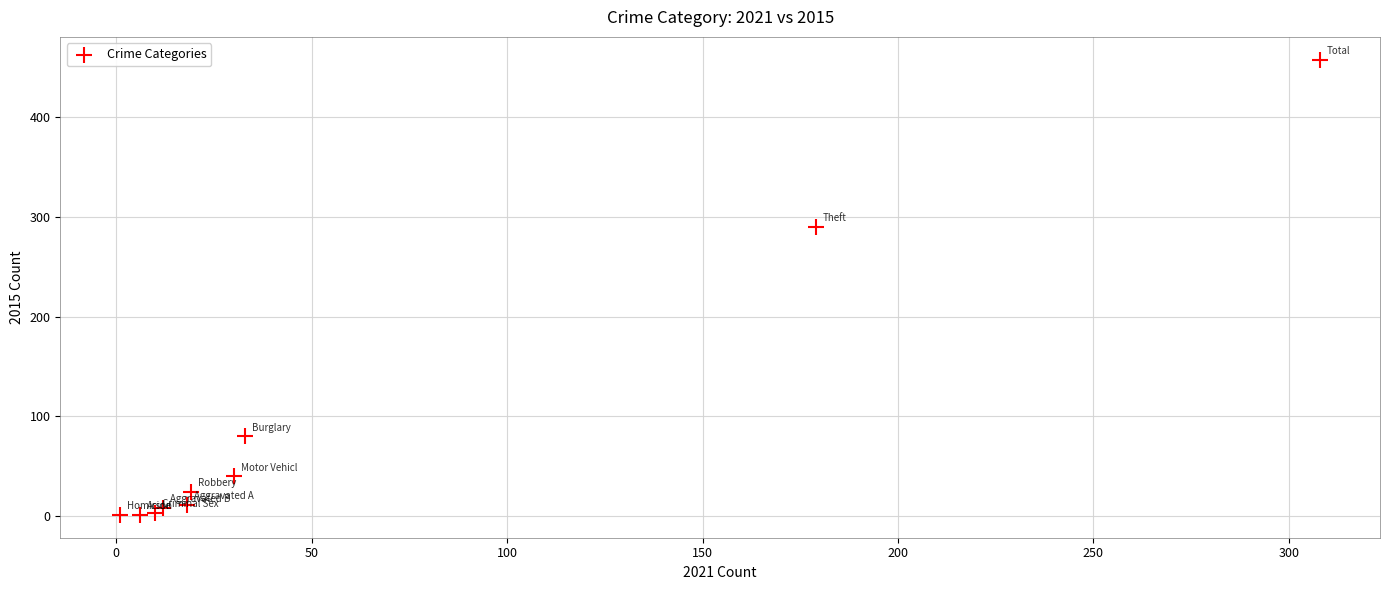

What Y value in the scatter plot is closest to 229?

290